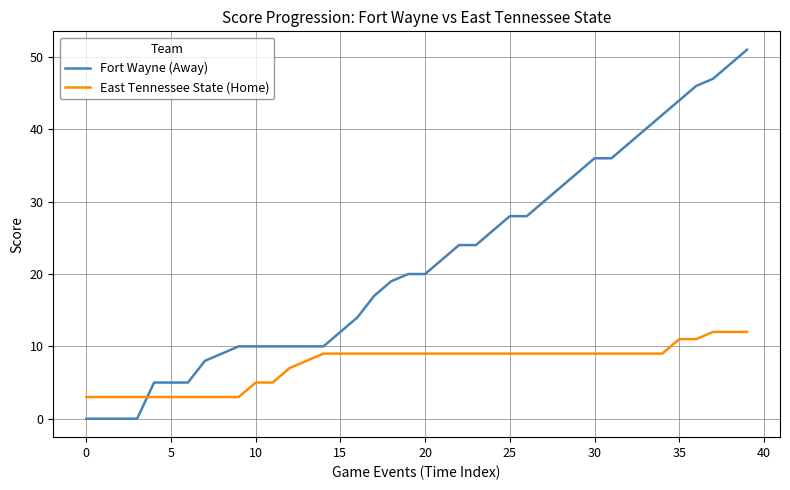

Reading right to left, list all the values displayed in this chart.

Fort Wayne (Away): 51	49	47	46	44	42	40	38	36	36	34	32	30	28	28	26	24	24	22	20	20	19	17	14	12	10	10	10	10	10	10	9	8	5	5	5	0	0	0	0
East Tennessee State (Home): 12	12	12	11	11	9	9	9	9	9	9	9	9	9	9	9	9	9	9	9	9	9	9	9	9	9	8	7	5	5	3	3	3	3	3	3	3	3	3	3